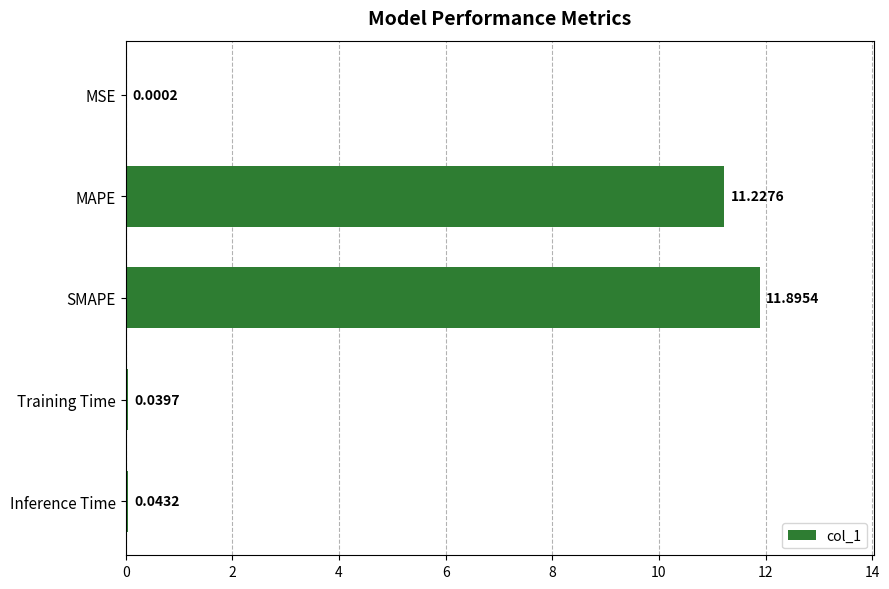

Which label corresponds to the largest value in the chart?

SMAPE